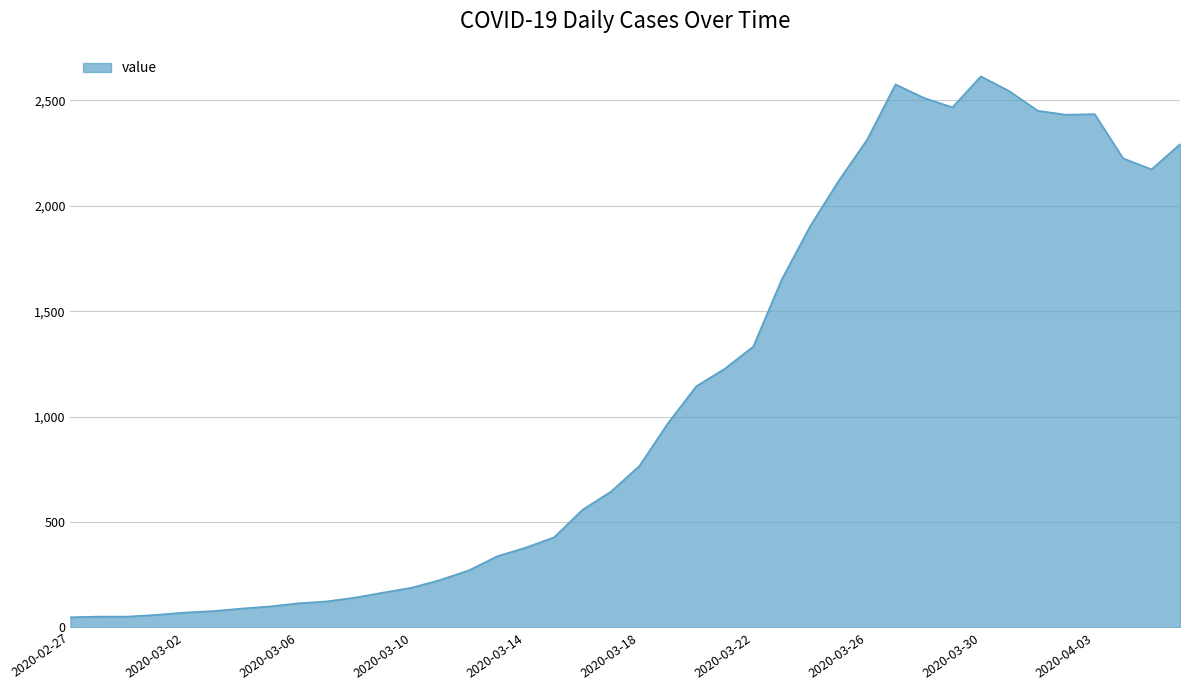

What is the difference between the second highest and second lowest values?

2525